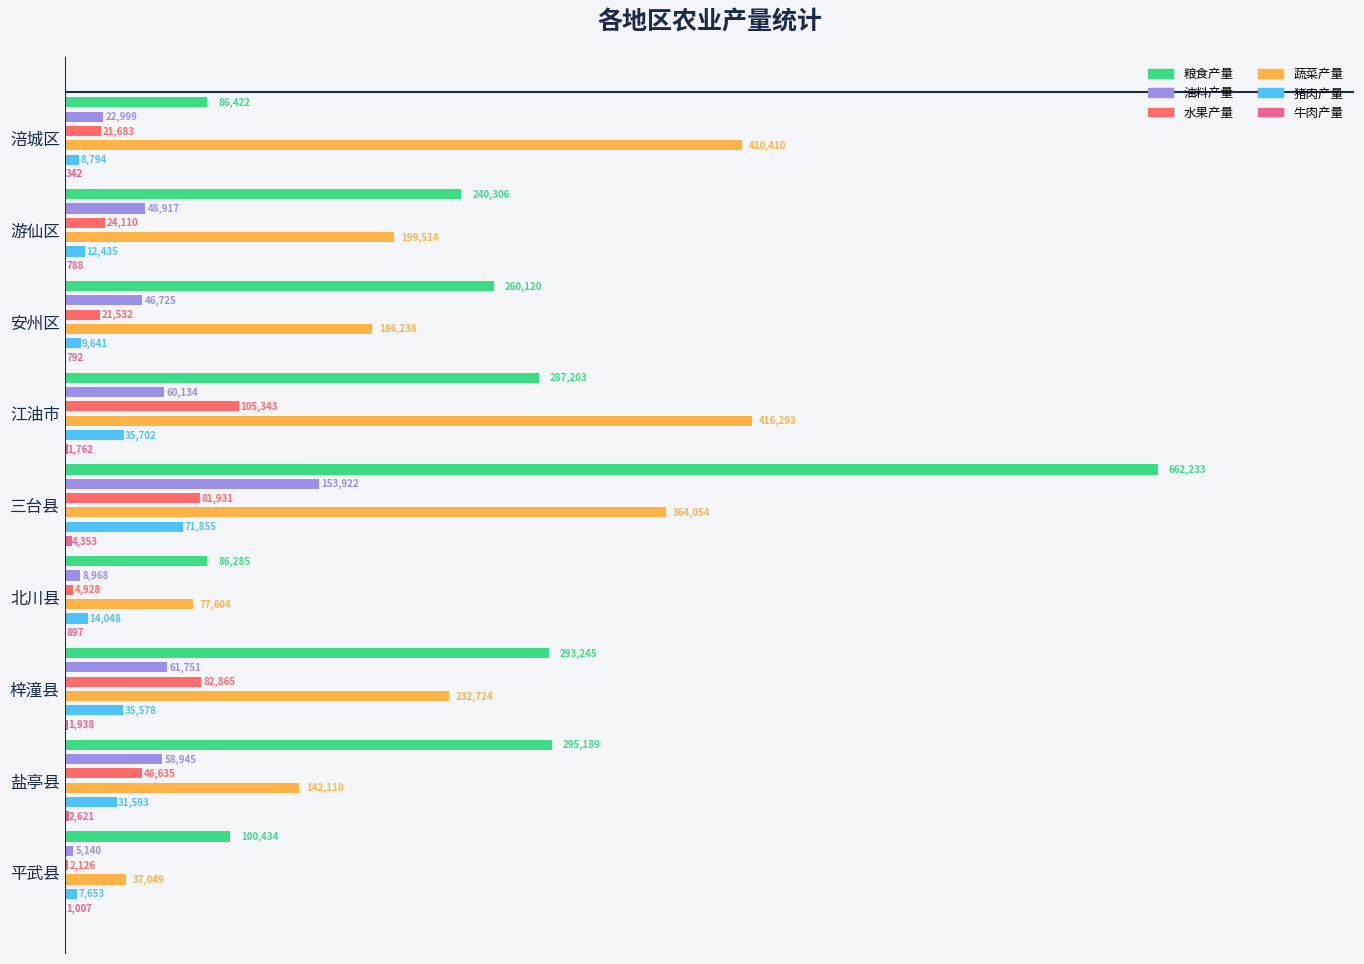

What is the average value of the 粮食产量 series?

256826